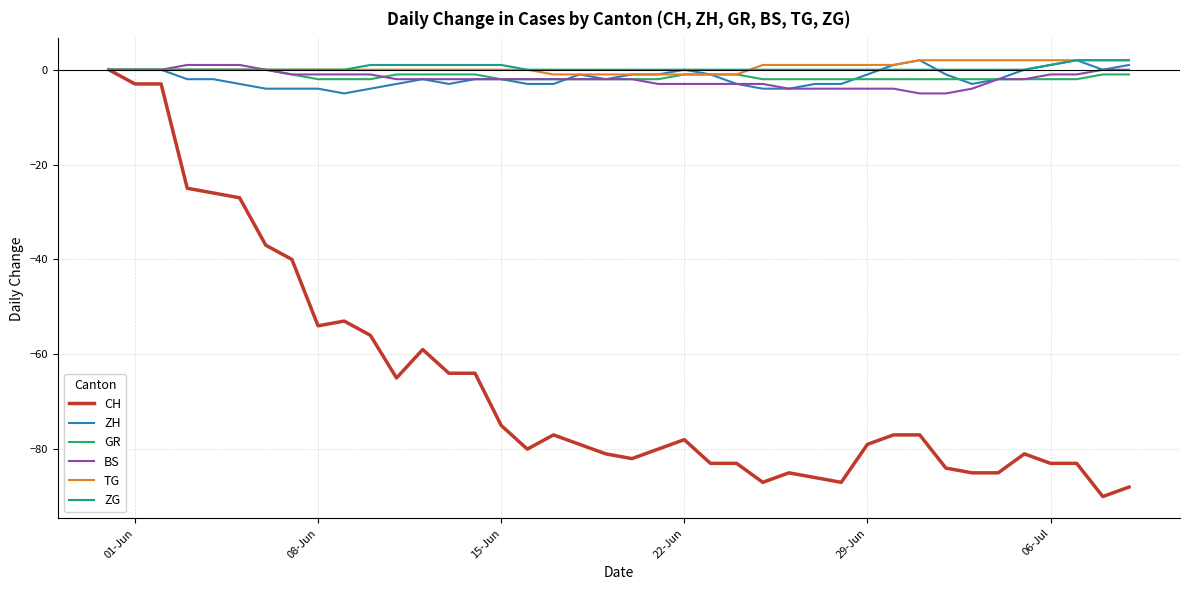

What is the smallest value displayed?

-90